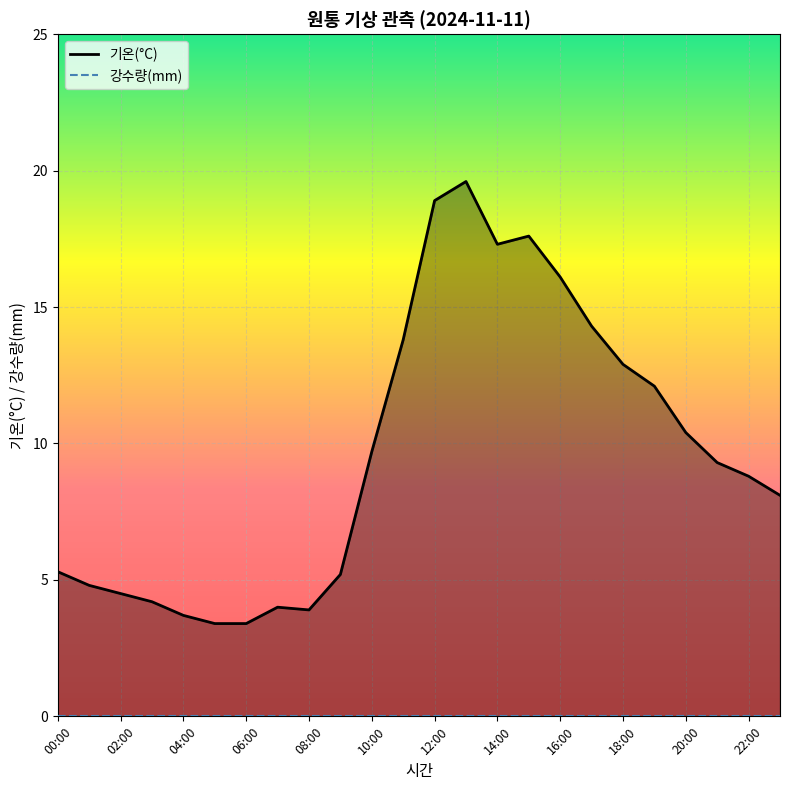

At which label is 기온(°C) closest to 11?

20:00